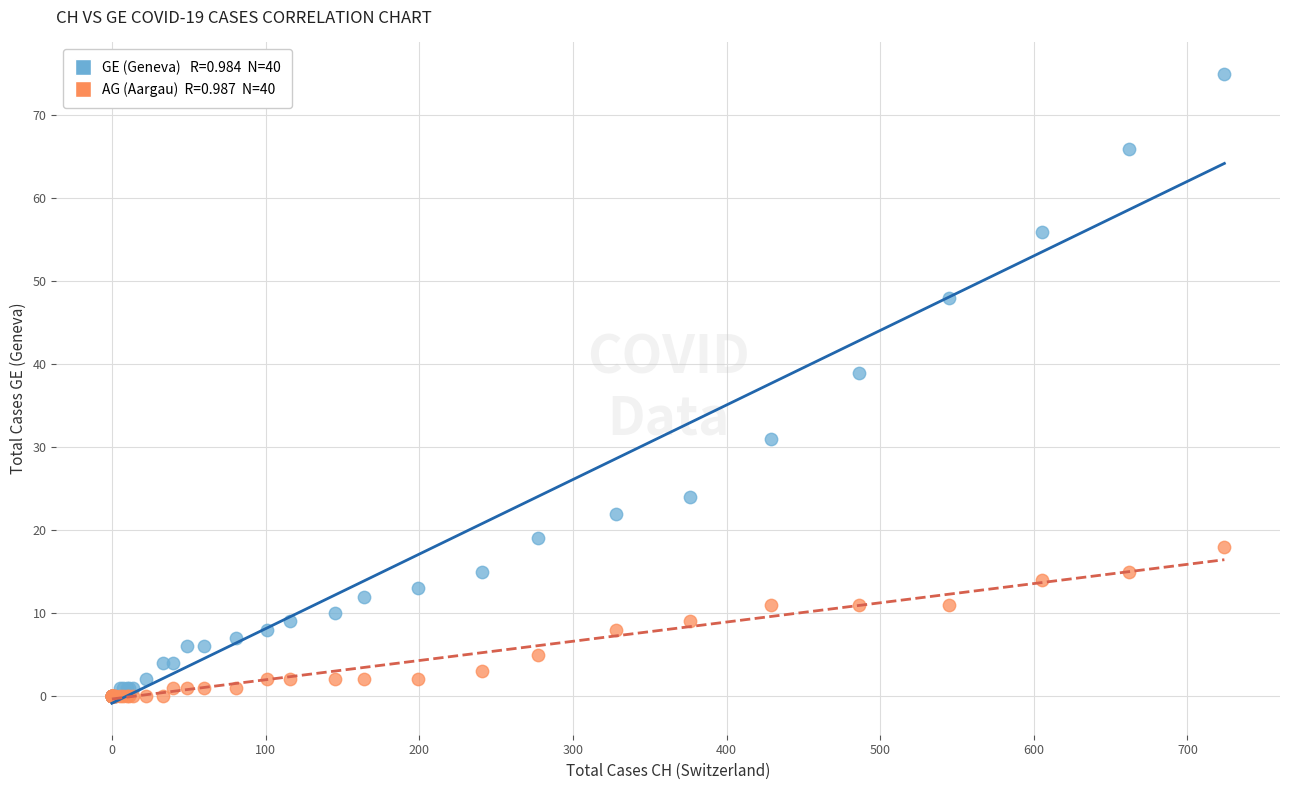

Across all series, what Y value is closest to 37?

39